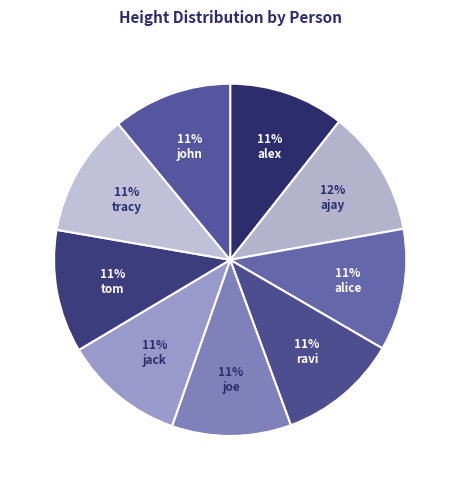

To the nearest percent, what percentage of the pie is john?

11%